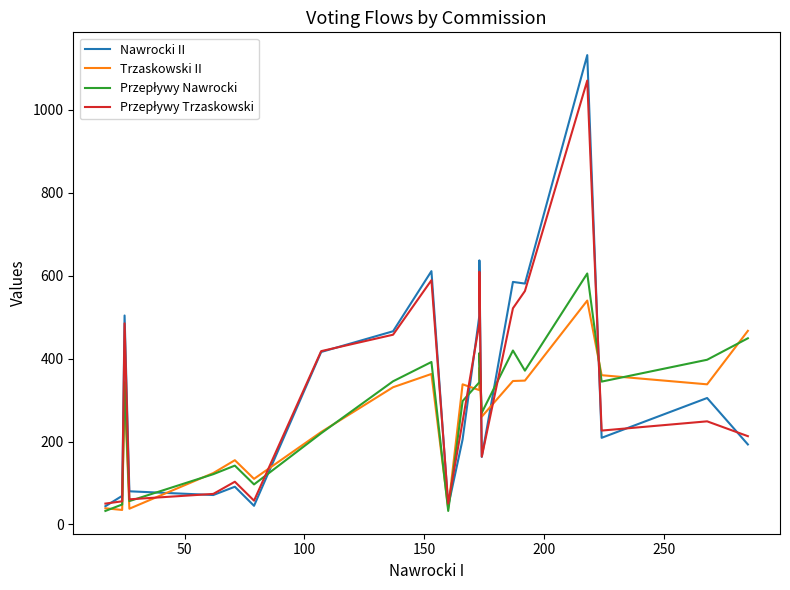

True or false: Przepływy Nawrocki has more than 2 interior local peaks.

True